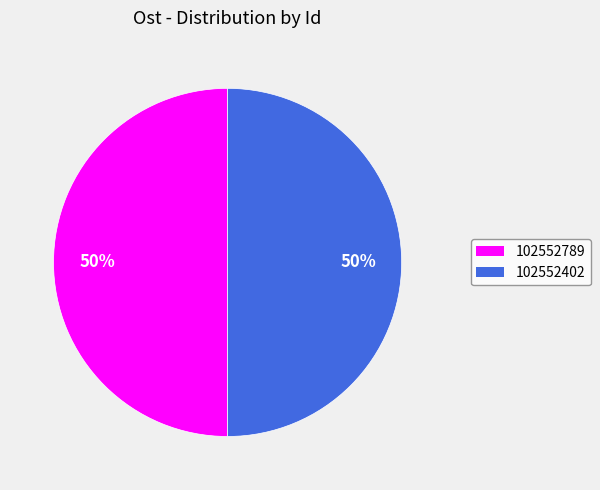

What is the ratio of the value at 102552789 to the value at 102552402?

1.0